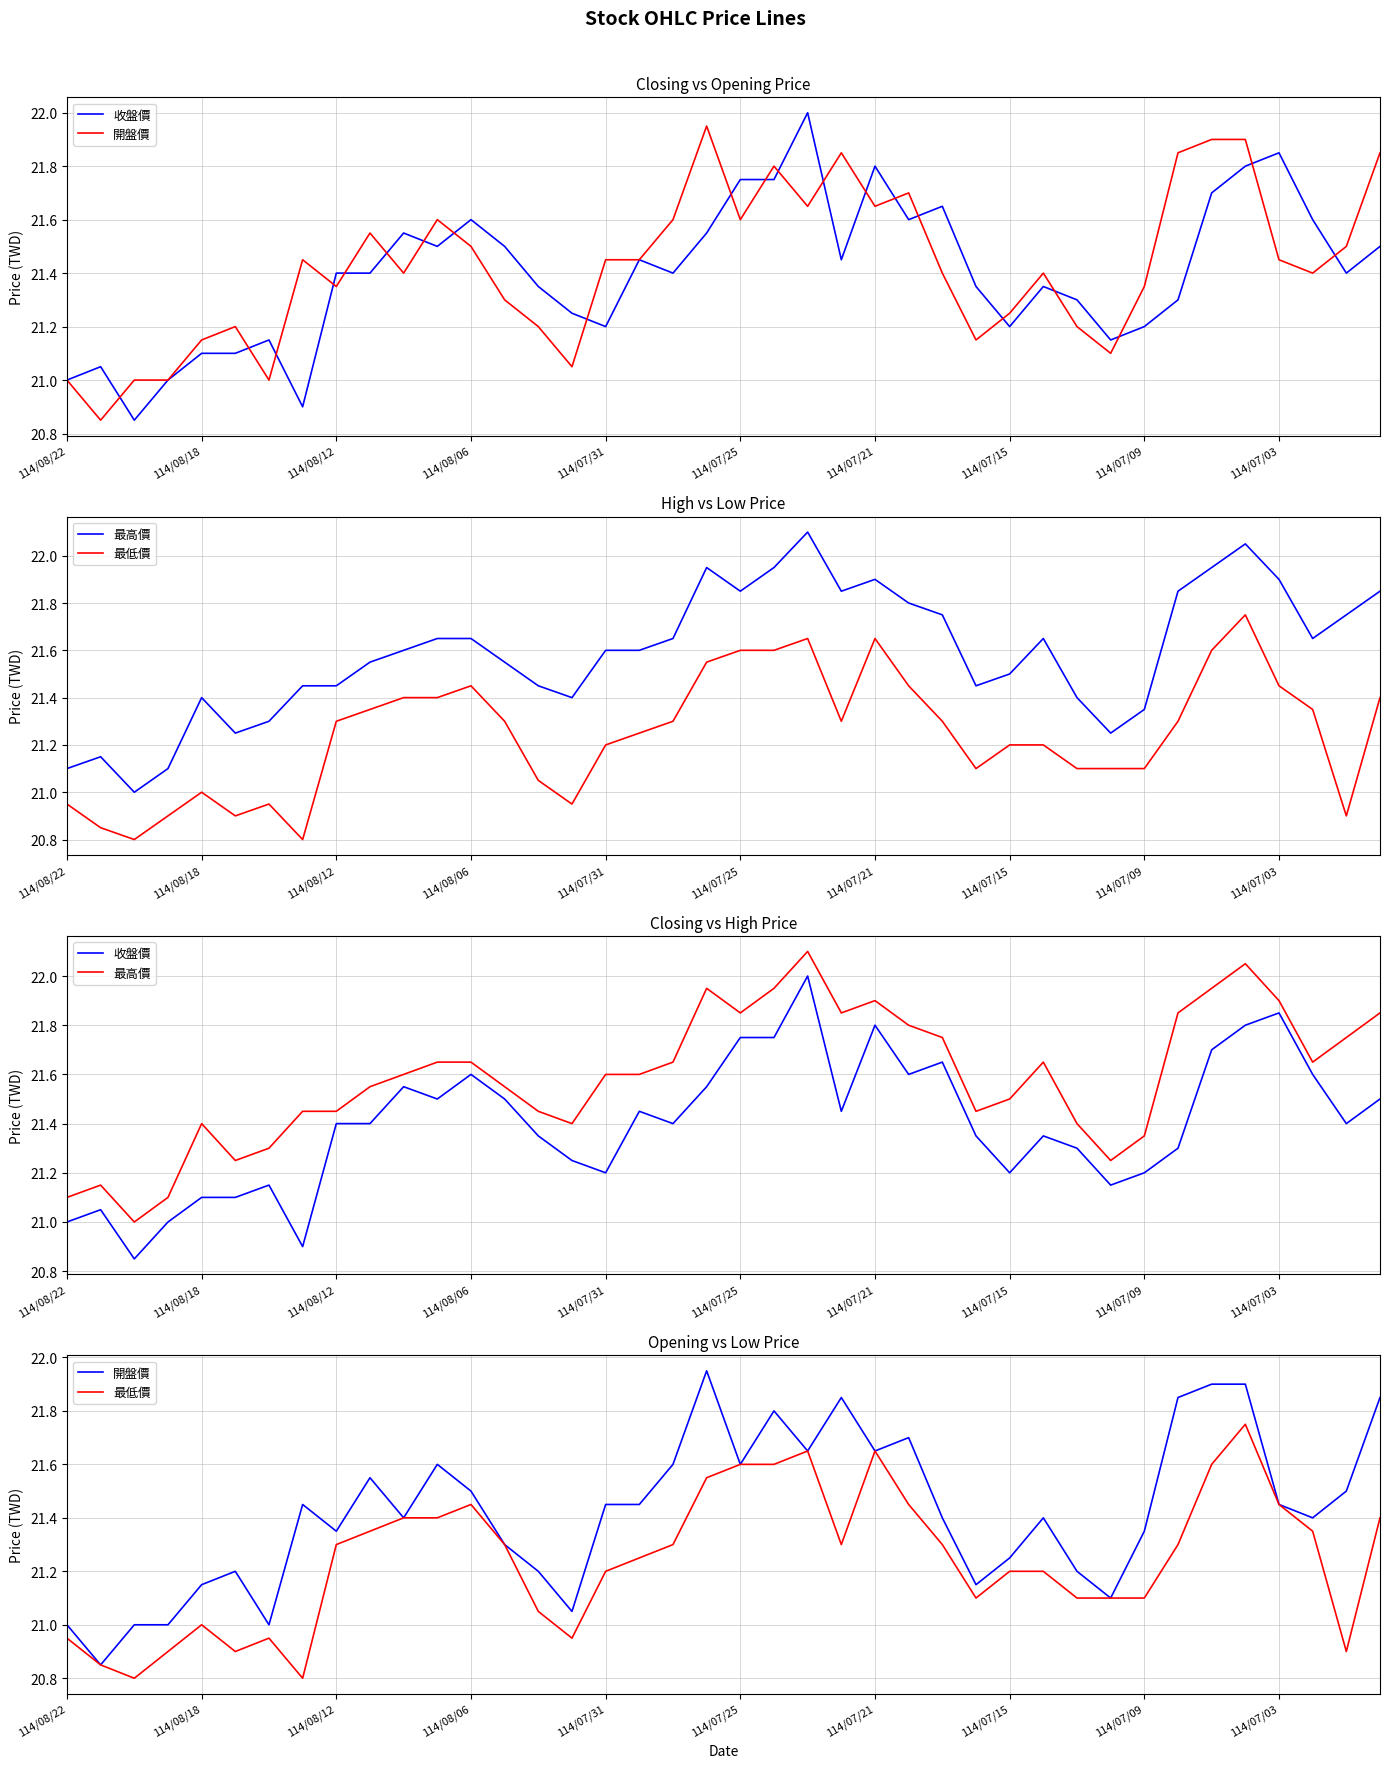

Which label corresponds to the smallest value in the chart?

114/08/12